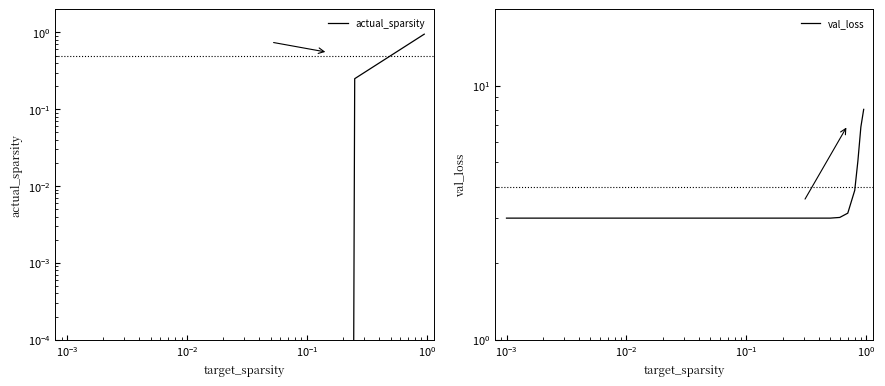

What are all the series names shown in the legend?

actual_sparsity, val_loss